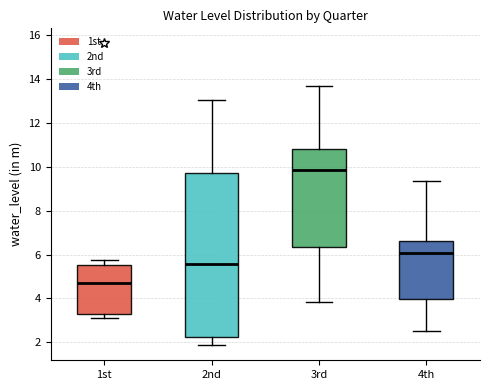

Which box has the lowest median line?

1st